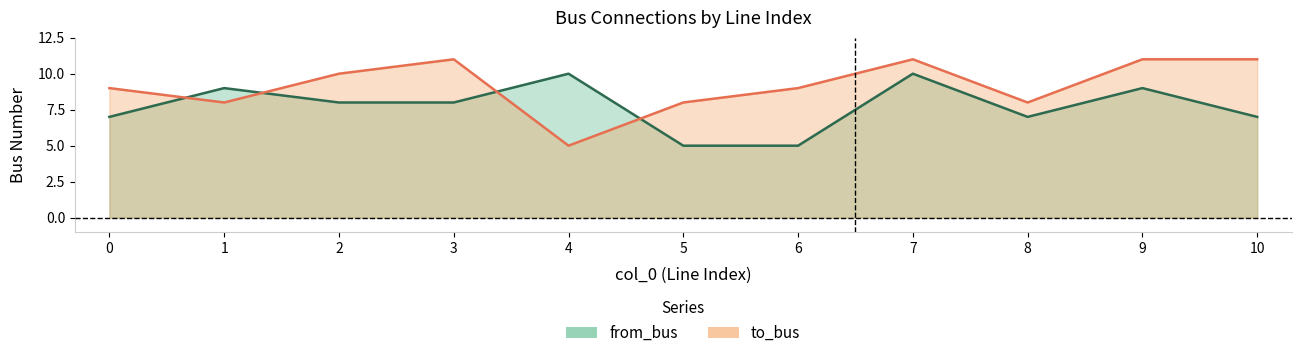

What is the sum of all to_bus values?

101